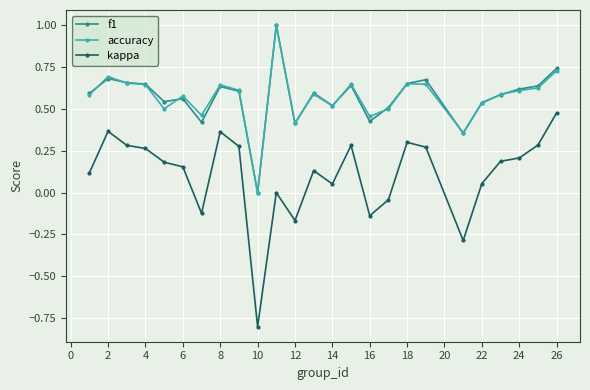

How many values in the accuracy series exceed 0?

24